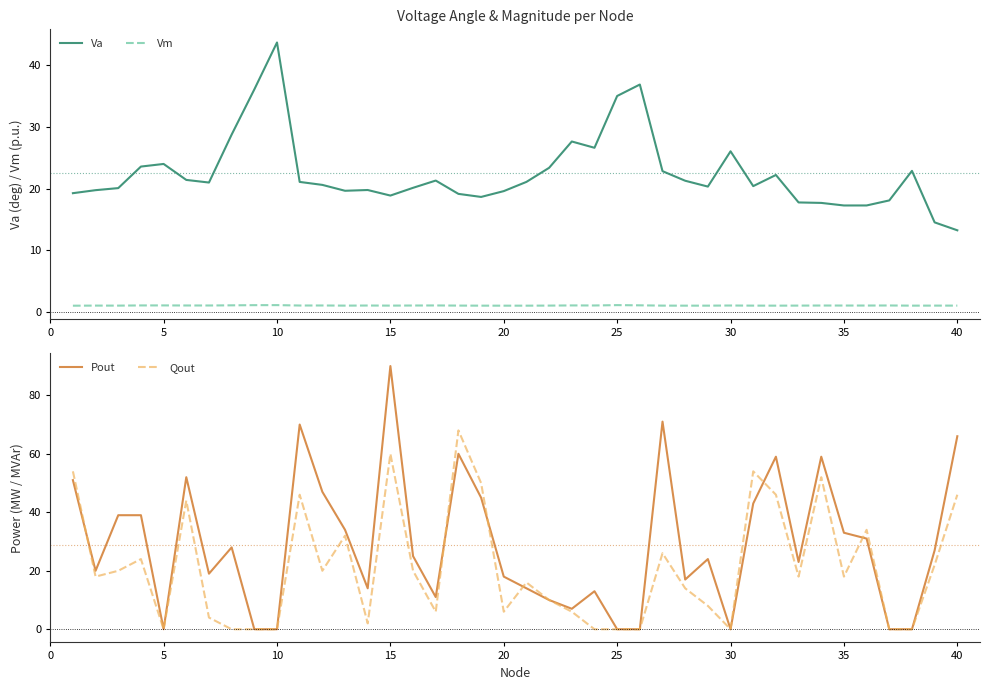

True or false: Vm and Va cross at least once.

False